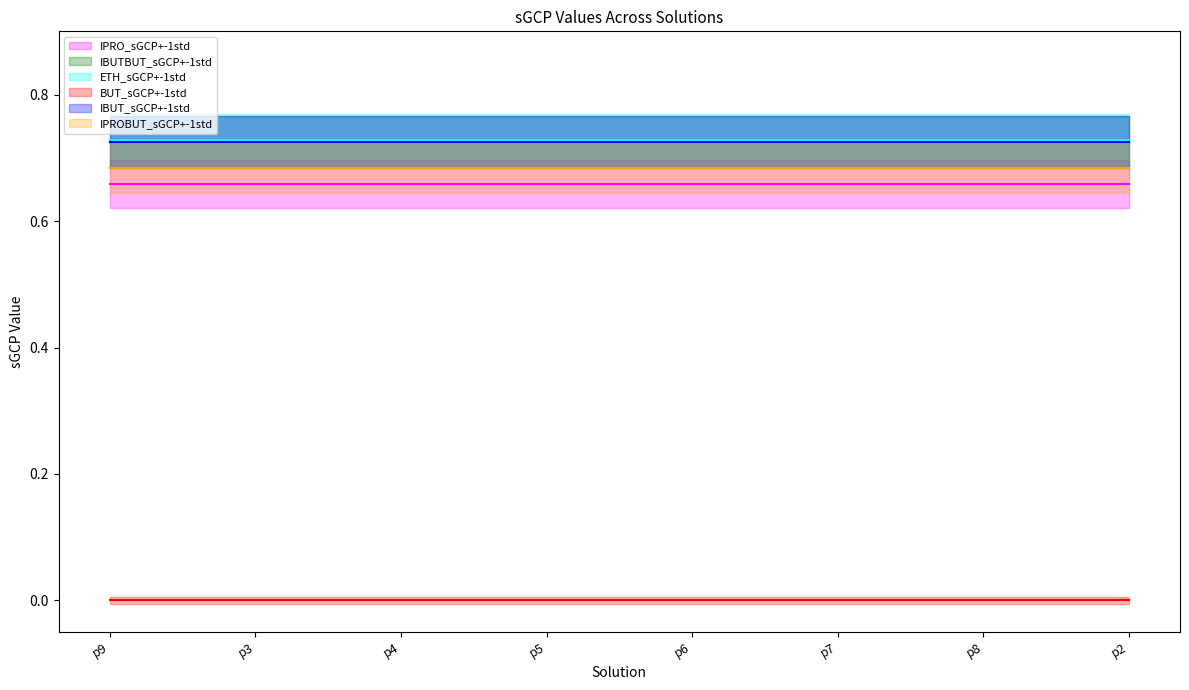

Rank the series at p3 from highest to lowest value.

ETH_sGCP, IBUTBUT_sGCP, IBUT_sGCP, IPROBUT_sGCP, IPRO_sGCP, BUT_sGCP